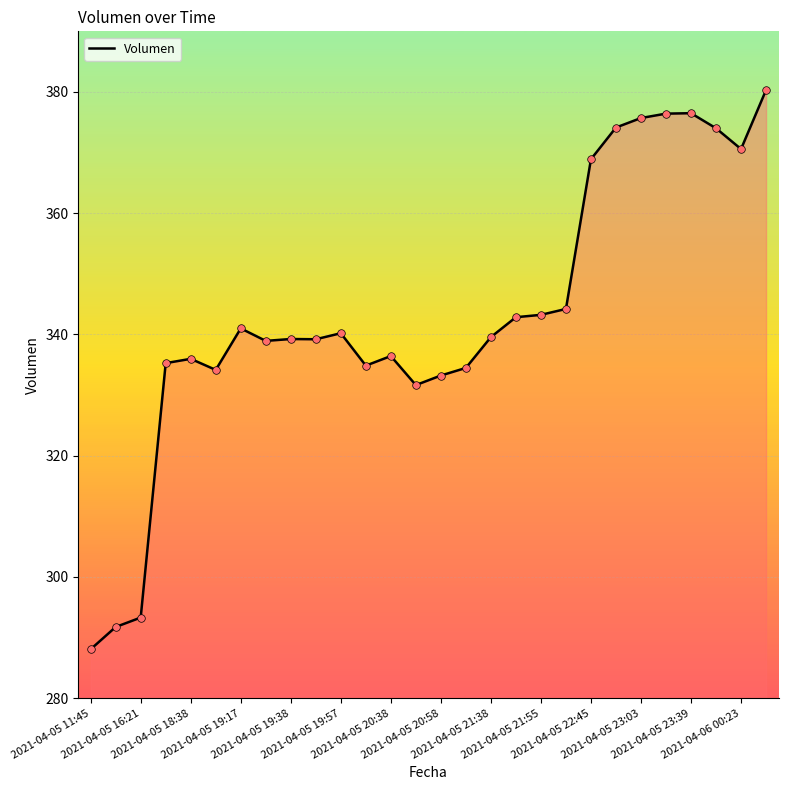

What is the maximum value shown in the chart?

380.3